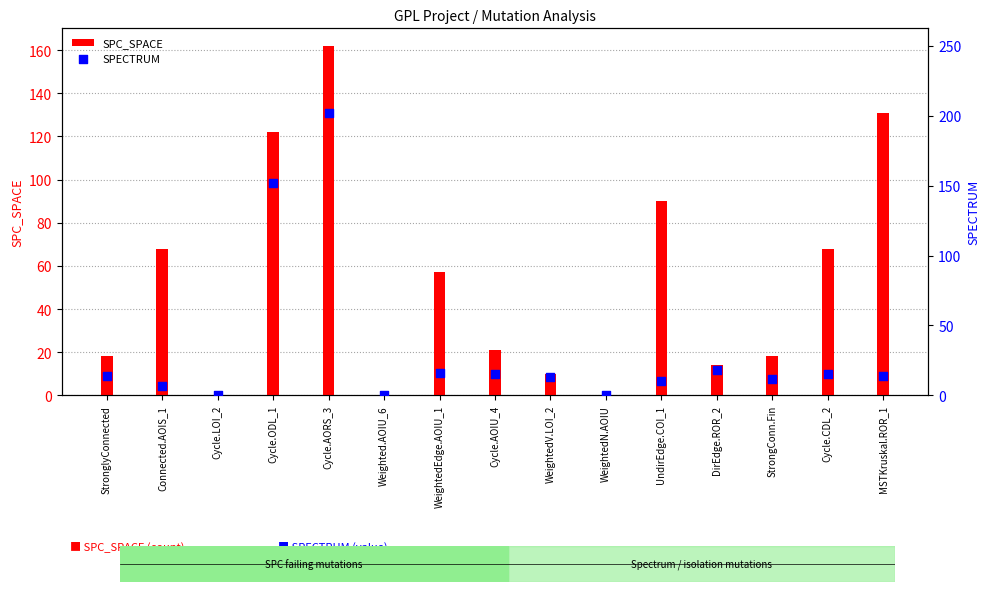

What is the total value across all series at UndirEdge.COI_1?

100